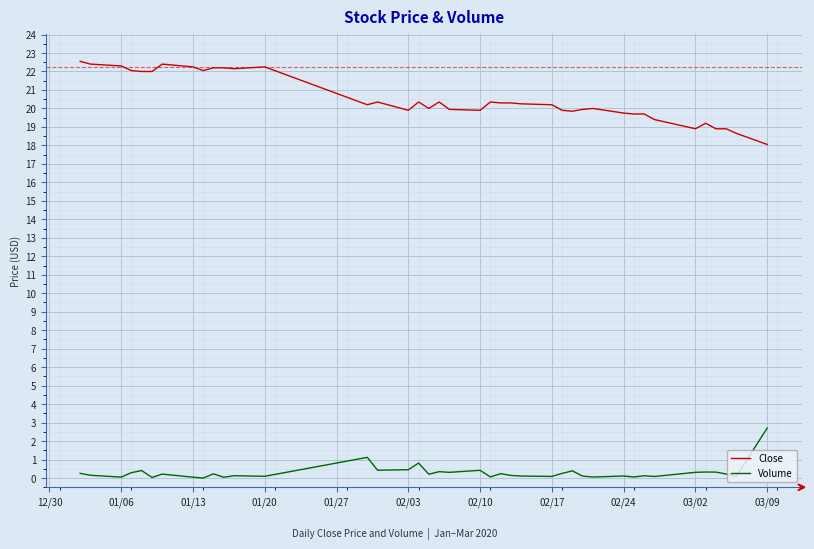

Rank the series by their average value, from lowest to highest.

Volume, Close